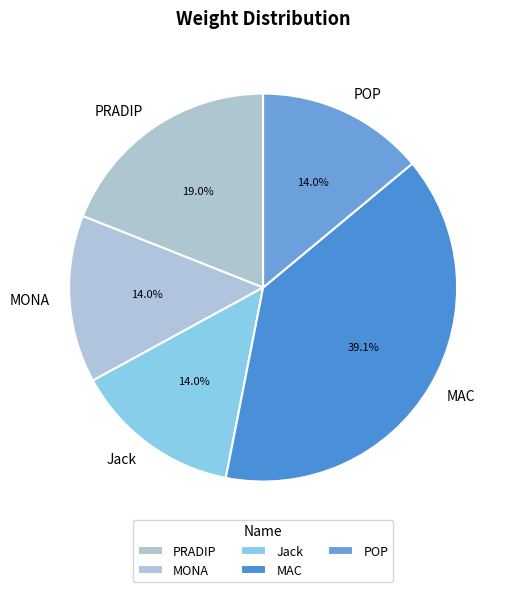

To the nearest percent, what is the average slice percentage?

20%